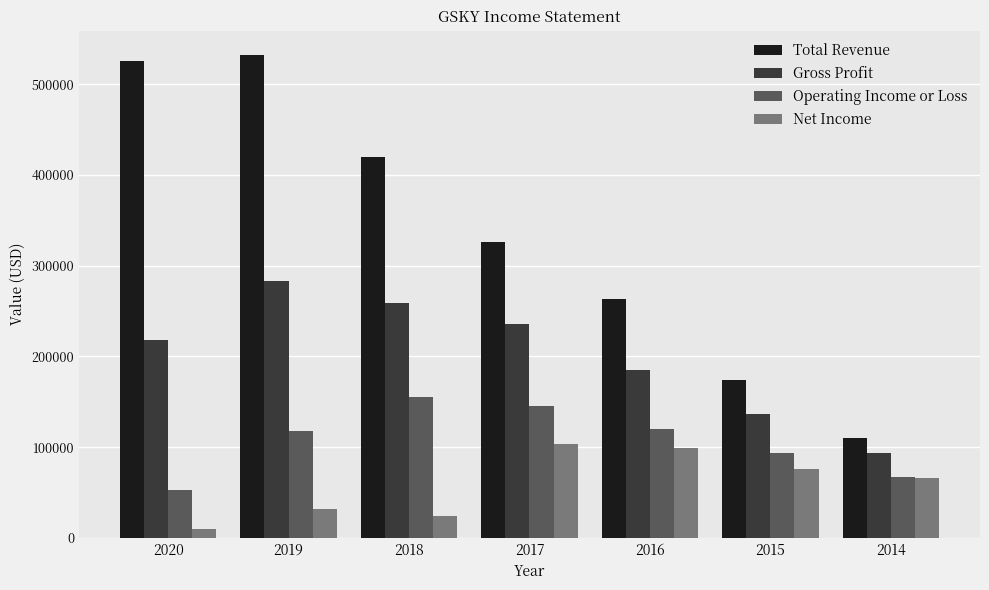

Rank the series by their maximum value, from highest to lowest.

Total Revenue, Gross Profit, Operating Income or Loss, Net Income